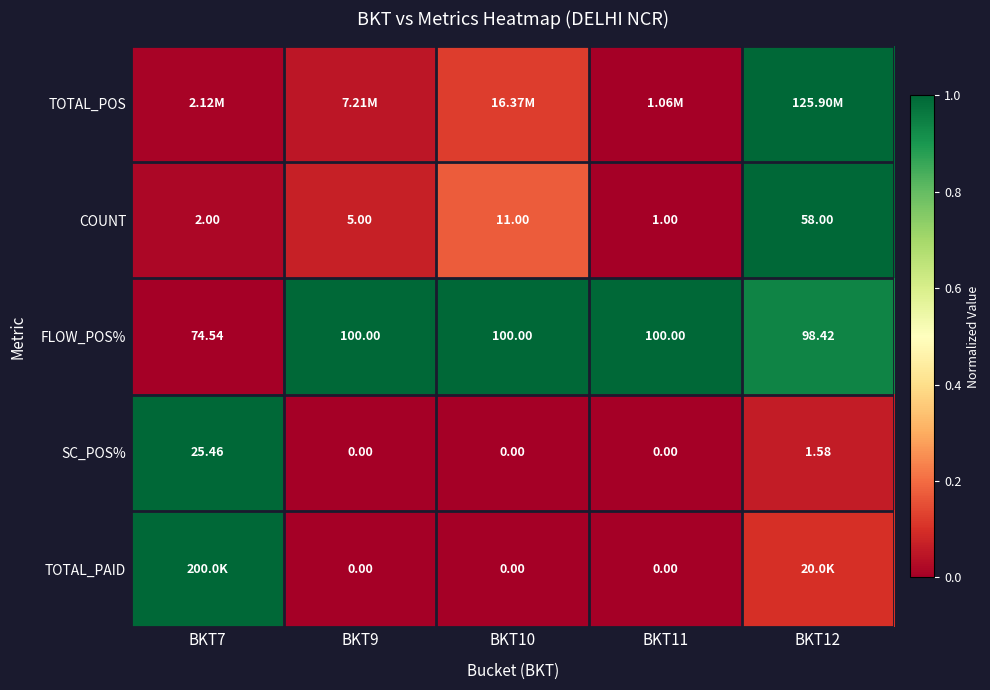

Which has a higher value, BKT11 or BKT9?

BKT9